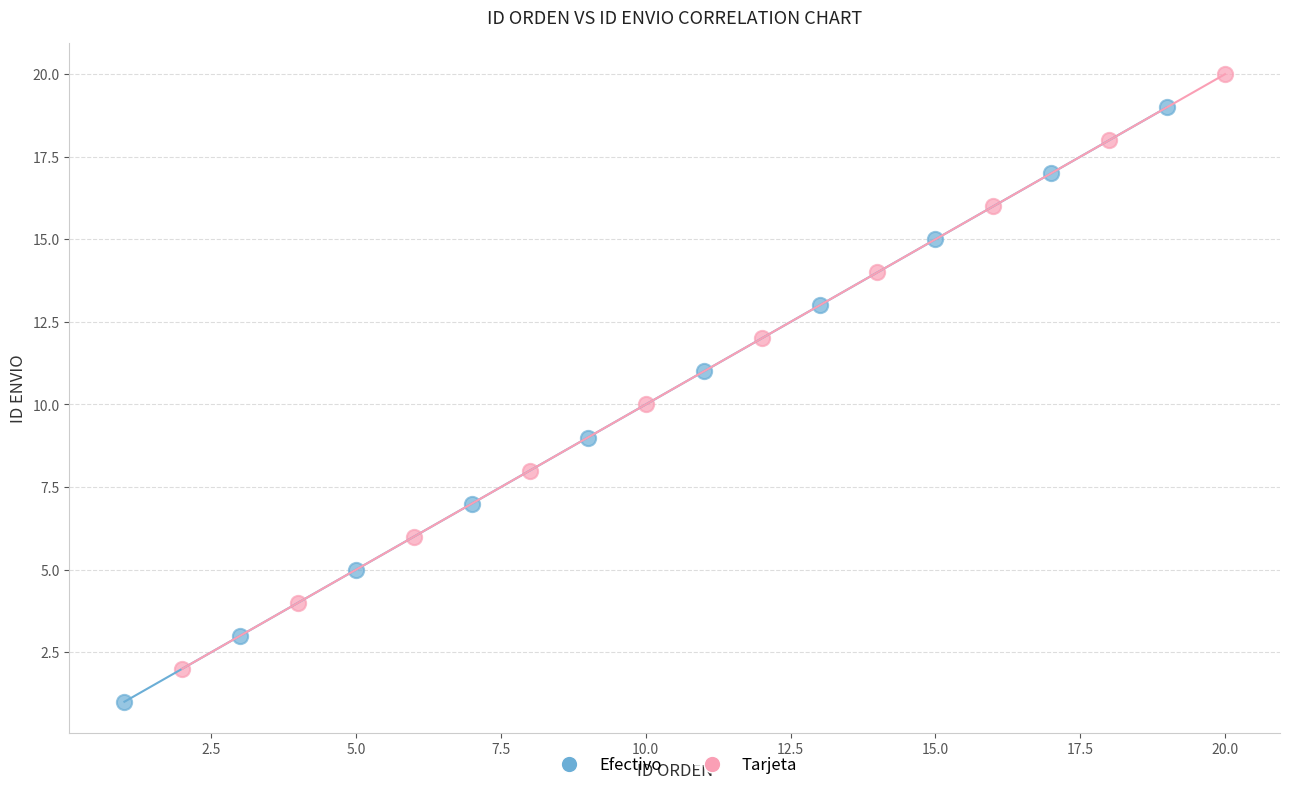

Which series contains the highest Y value?

Tarjeta